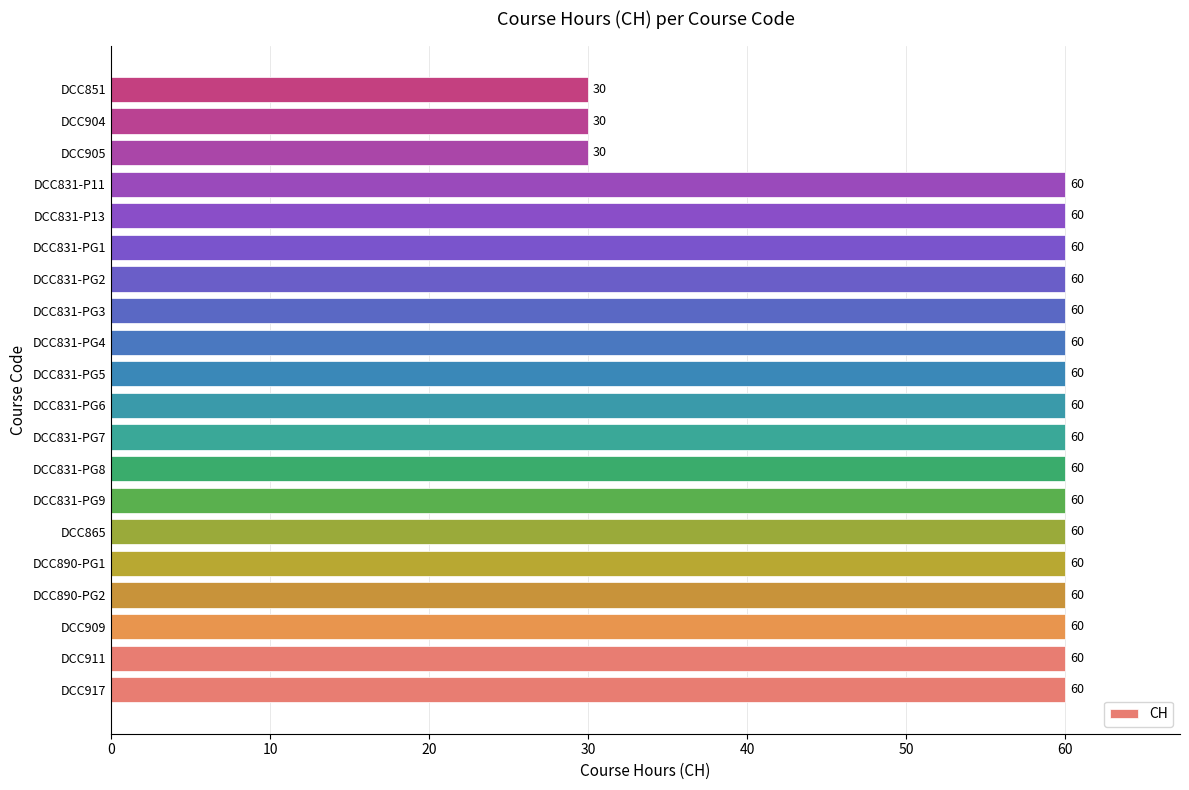

Reading bottom to top, list all the values displayed in this chart.

DCC917=60	DCC911=60	DCC909=60	DCC890-PG2=60	DCC890-PG1=60	DCC865=60	DCC831-PG9=60	DCC831-PG8=60	DCC831-PG7=60	DCC831-PG6=60	DCC831-PG5=60	DCC831-PG4=60	DCC831-PG3=60	DCC831-PG2=60	DCC831-PG1=60	DCC831-P13=60	DCC831-P11=60	DCC905=30	DCC904=30	DCC851=30